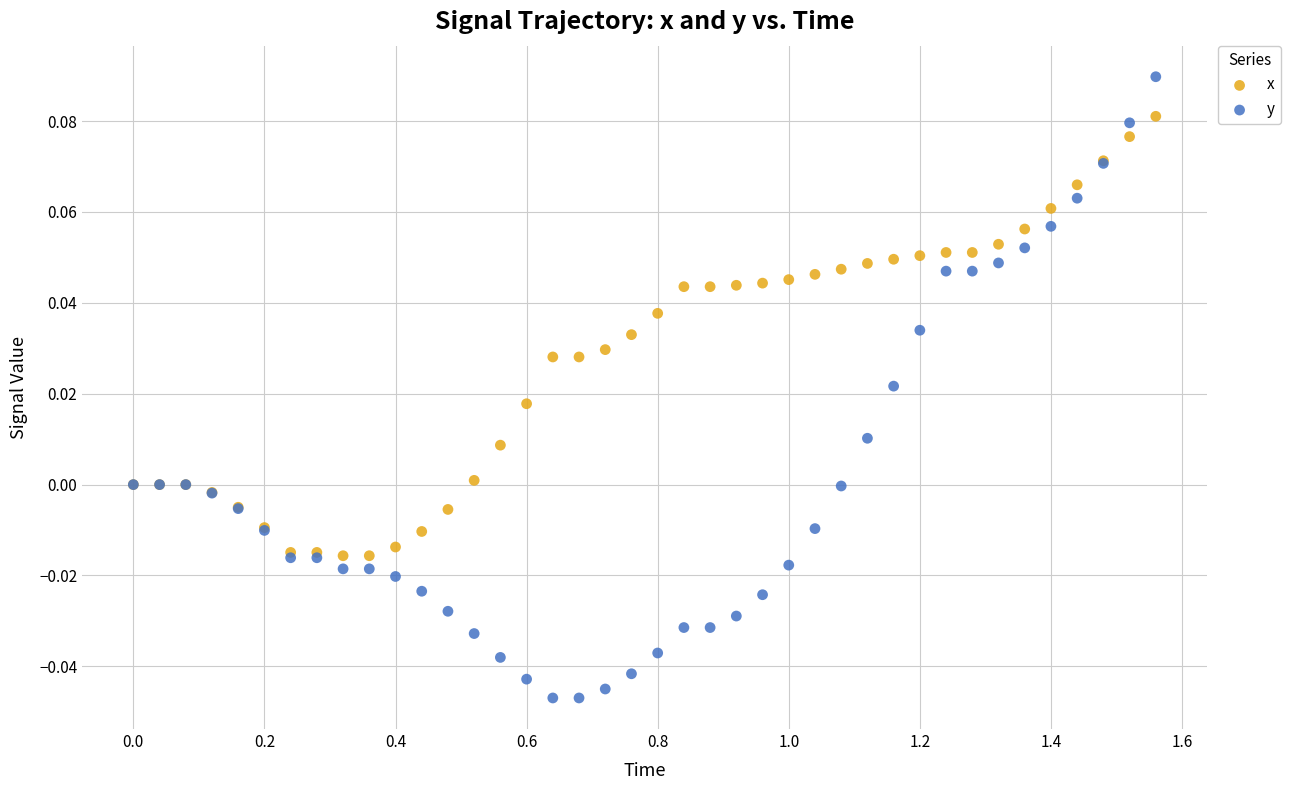

Which series has the widest spread of Y values?

y